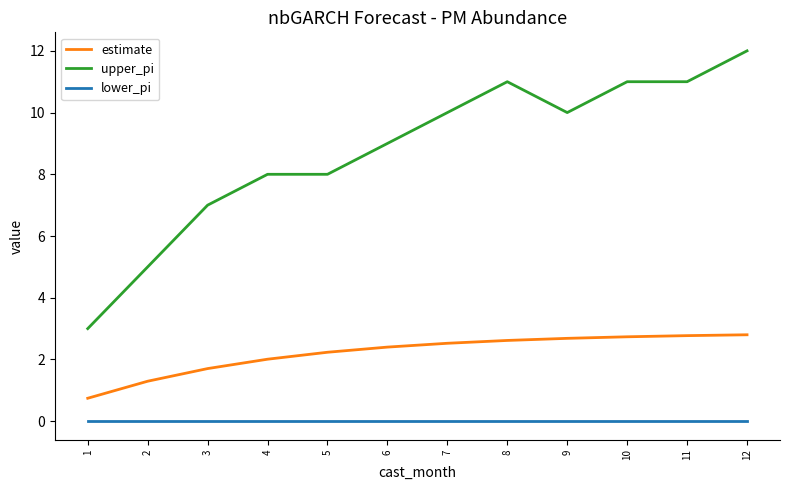

What is the total value across all series at 3?

8.7